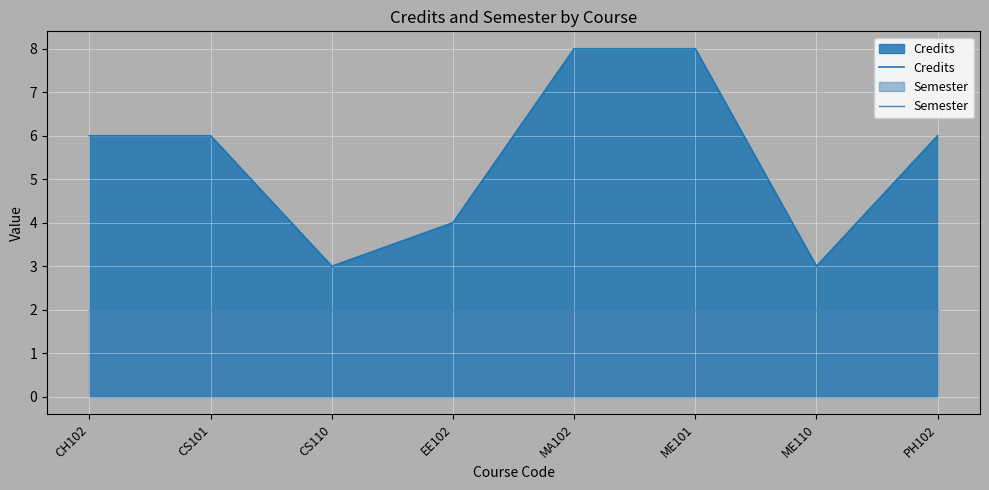

What is the minimum value shown in the chart?

2